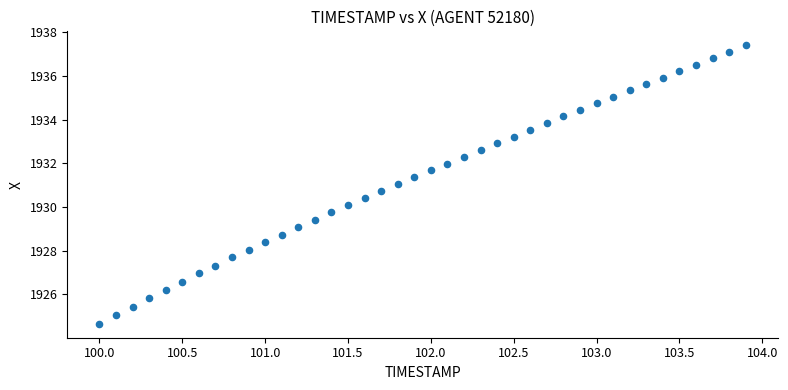

What is the range of X values (max minus min)?

3.9